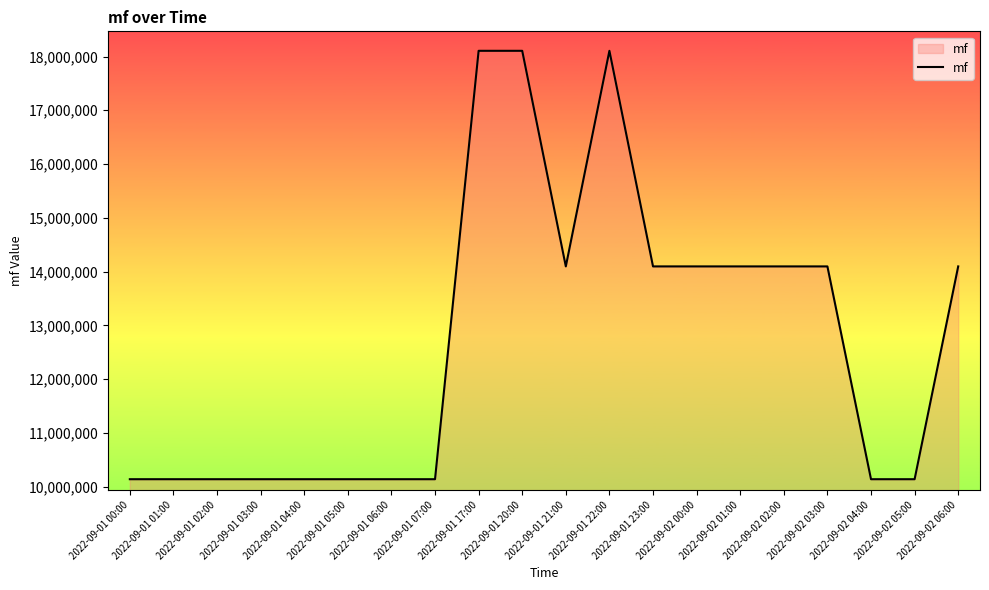

Between 2022-09-01 22:00 and 2022-09-01 05:00, which is larger?

2022-09-01 22:00